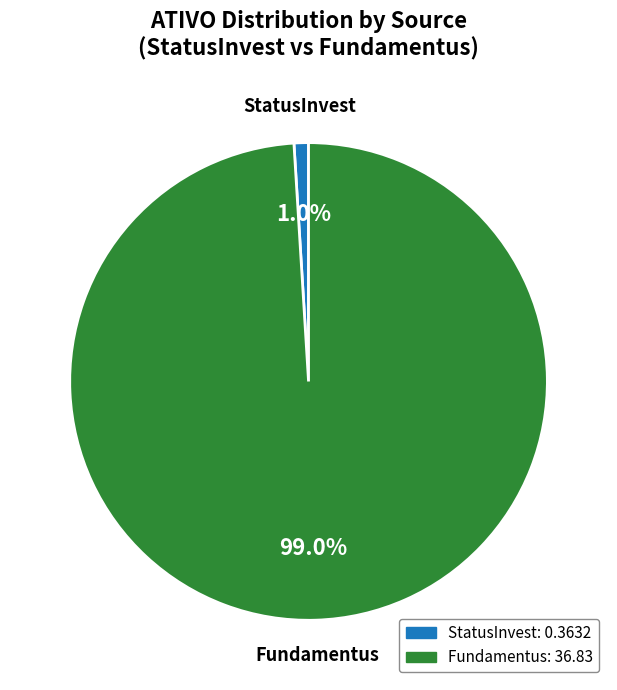

Does any single category account for the majority?

Yes